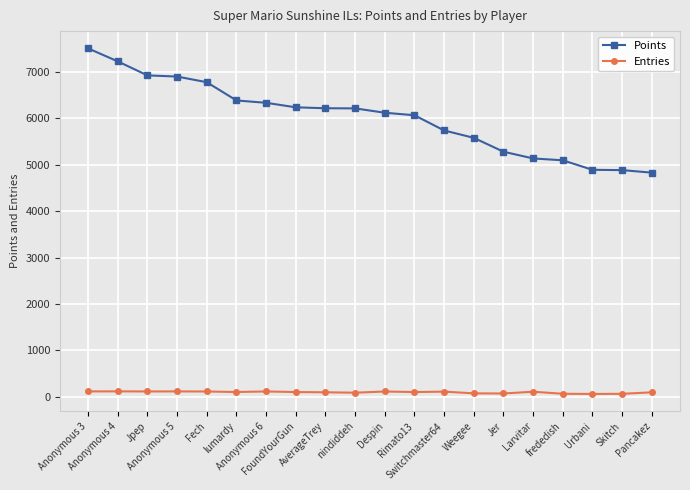

True or false: Entries and Points cross at least once.

False